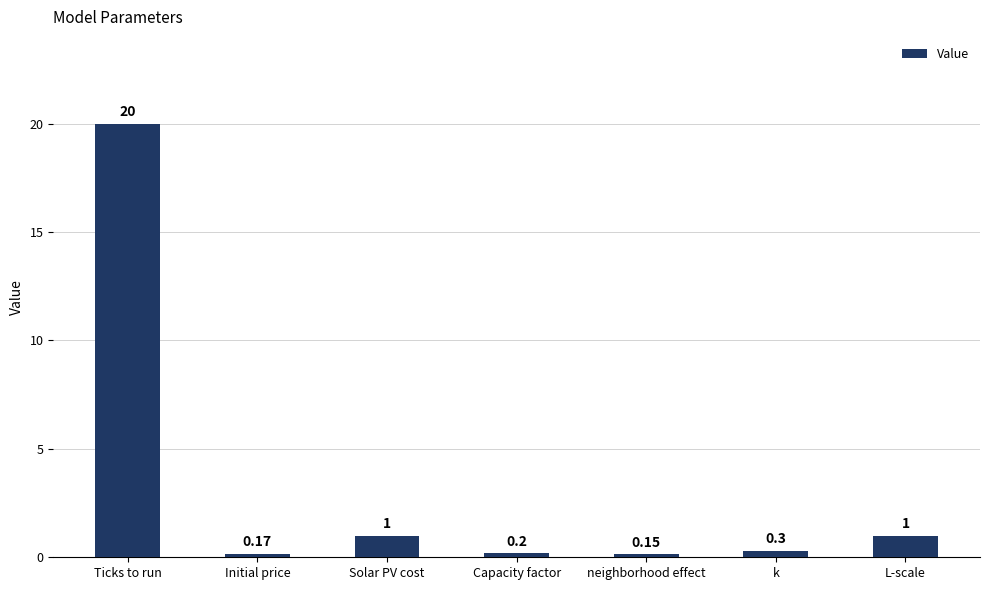

Between Solar PV cost and Capacity factor, which is larger?

Solar PV cost